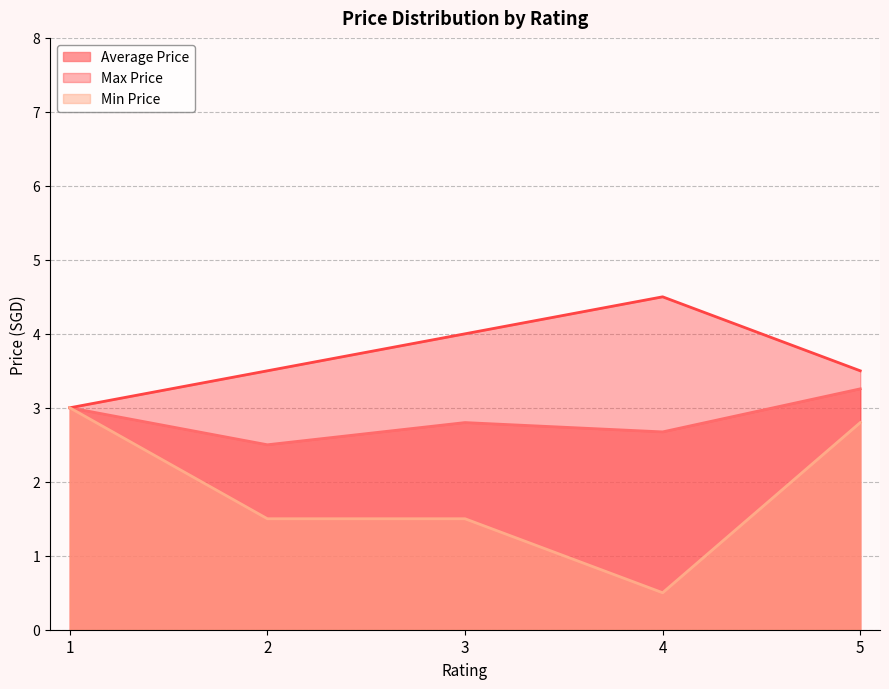

Between 4 and 2, which is larger?

4